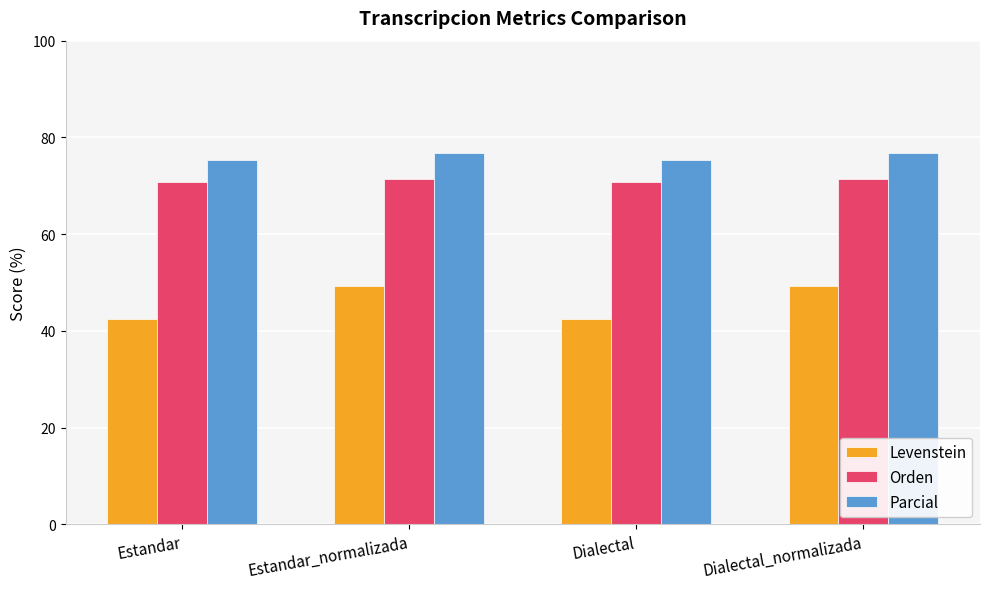

At how many categories does at least one series exceed 74?

4